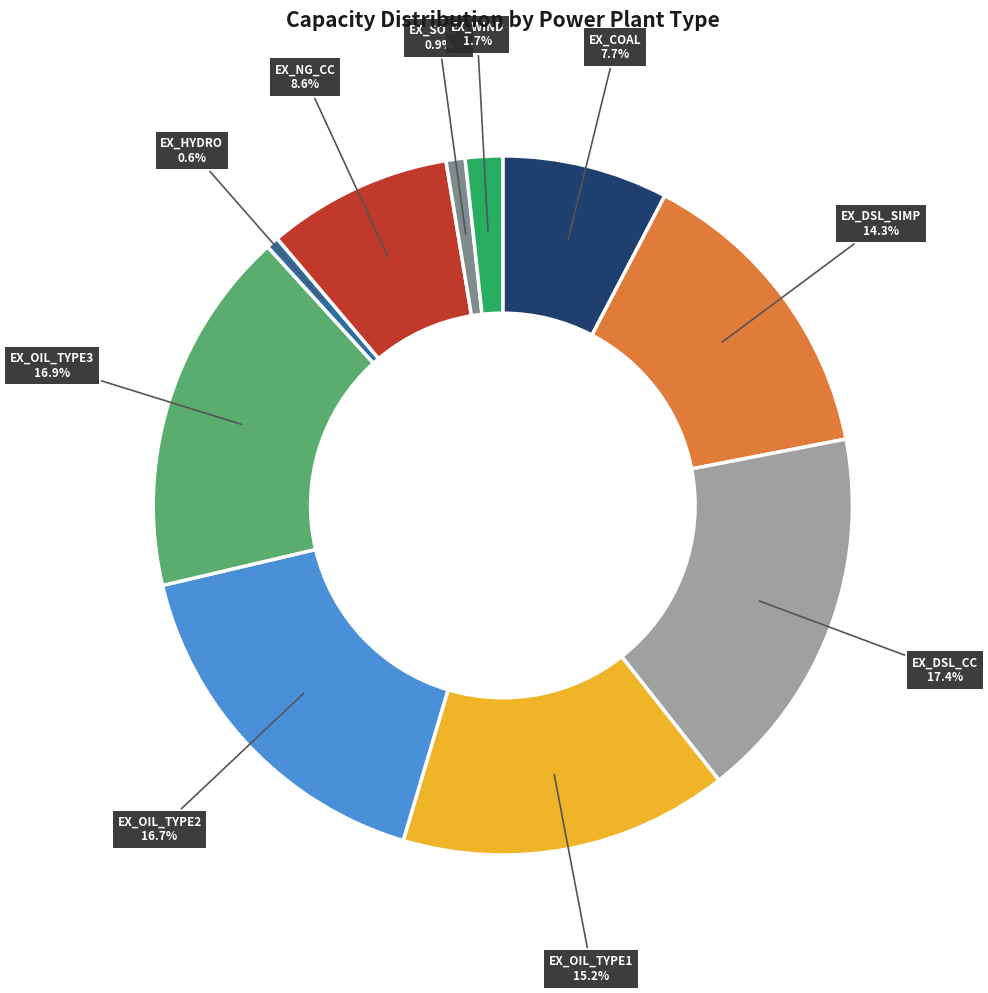

How much of the chart is everything except EX_DSL_CC?

82.6%